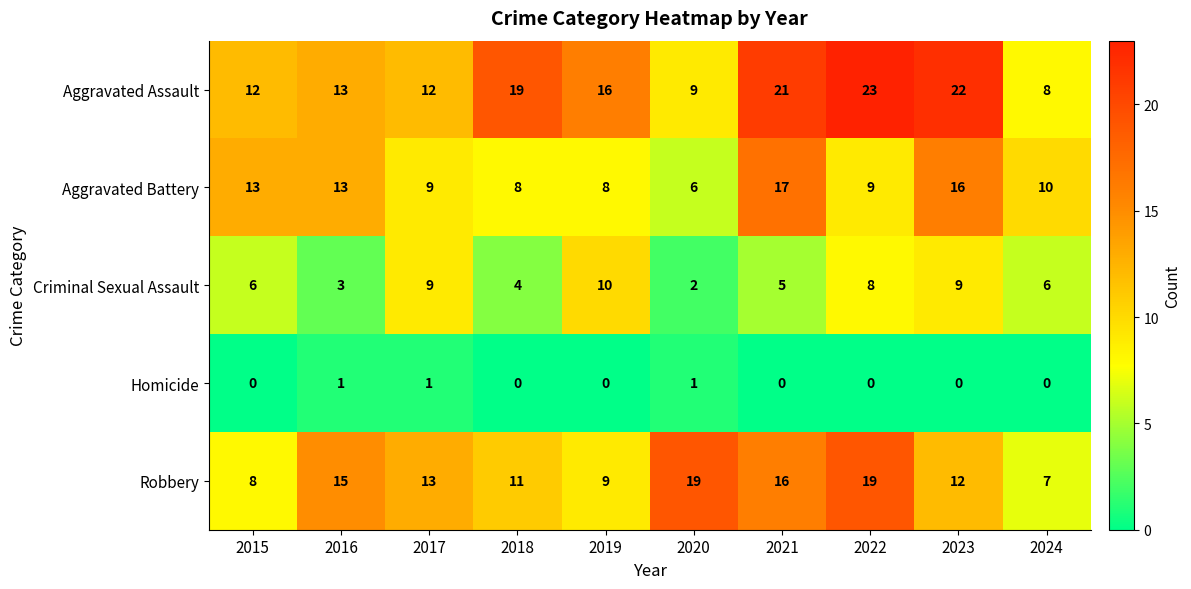

What is the average value of the Aggravated Battery series?

11